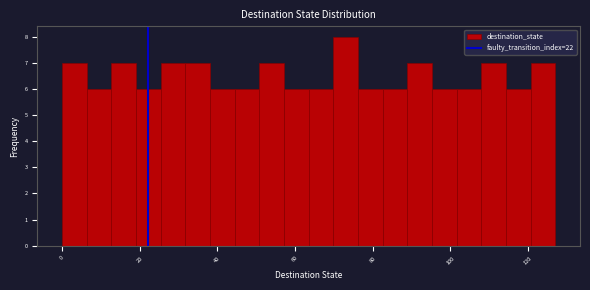

Around what value on the x-axis is the tallest bar? Give the approximate position of its centre, as read against the axis.

74